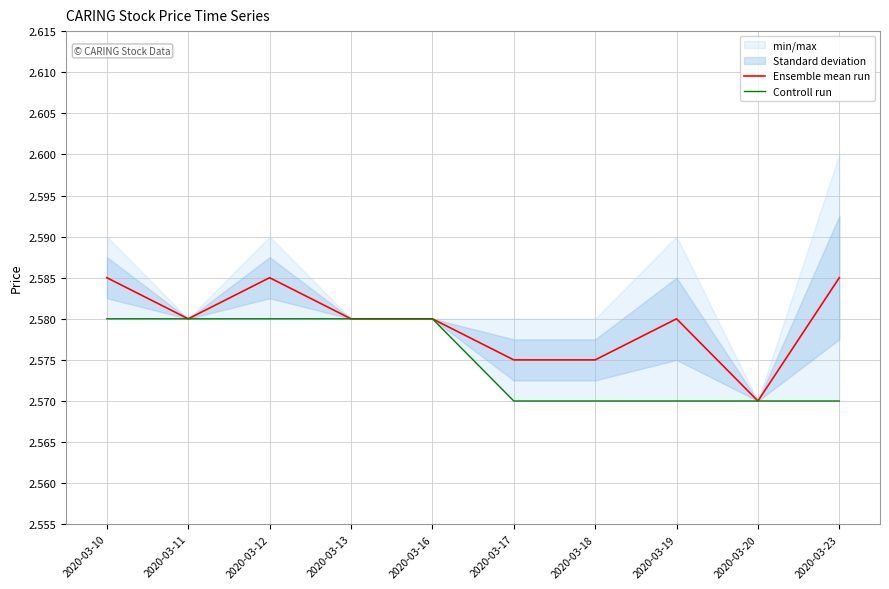

The value of Ensemble mean run at 2020-03-13 is 2.6. True or false?

True